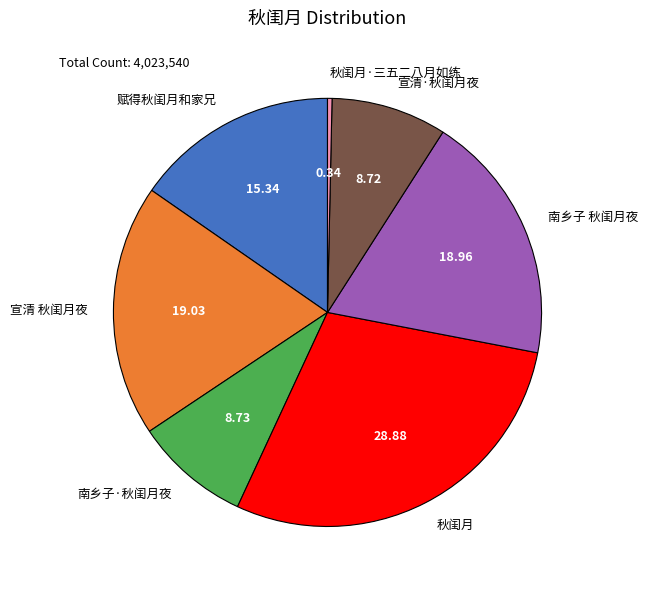

True or false: 南乡子 秋闺月夜 accounts for 19% of the total.

True